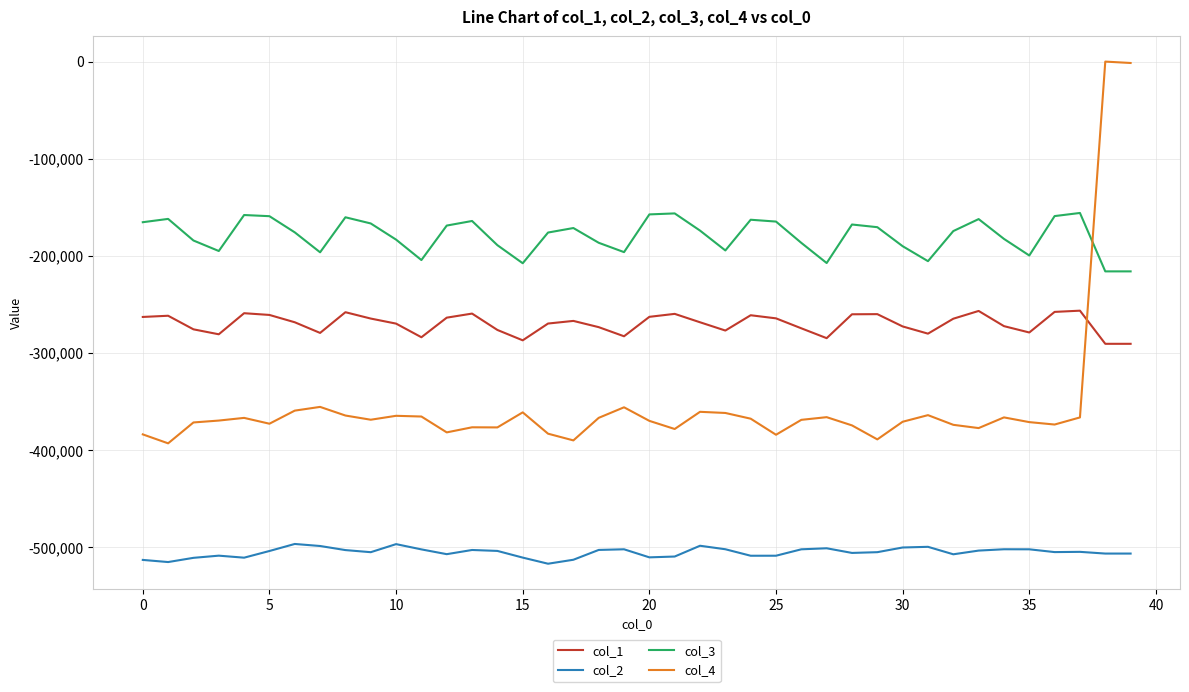

What are all the series names shown in the legend?

col_1, col_2, col_3, col_4